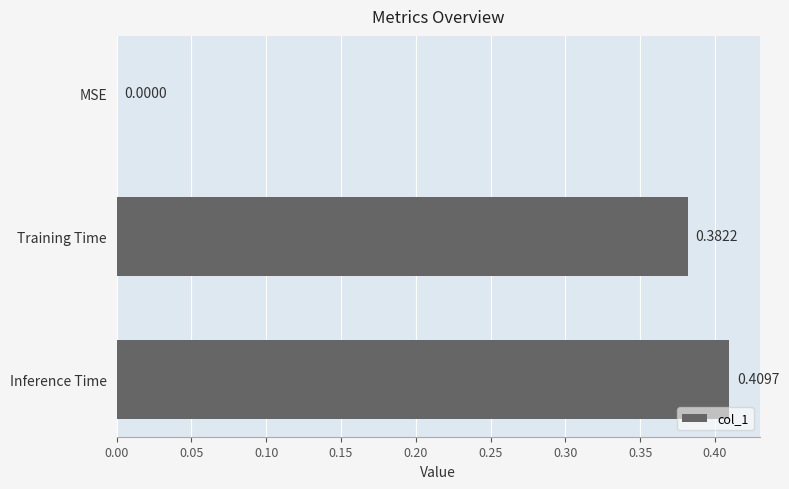

At which label is the value closest to 0?

MSE